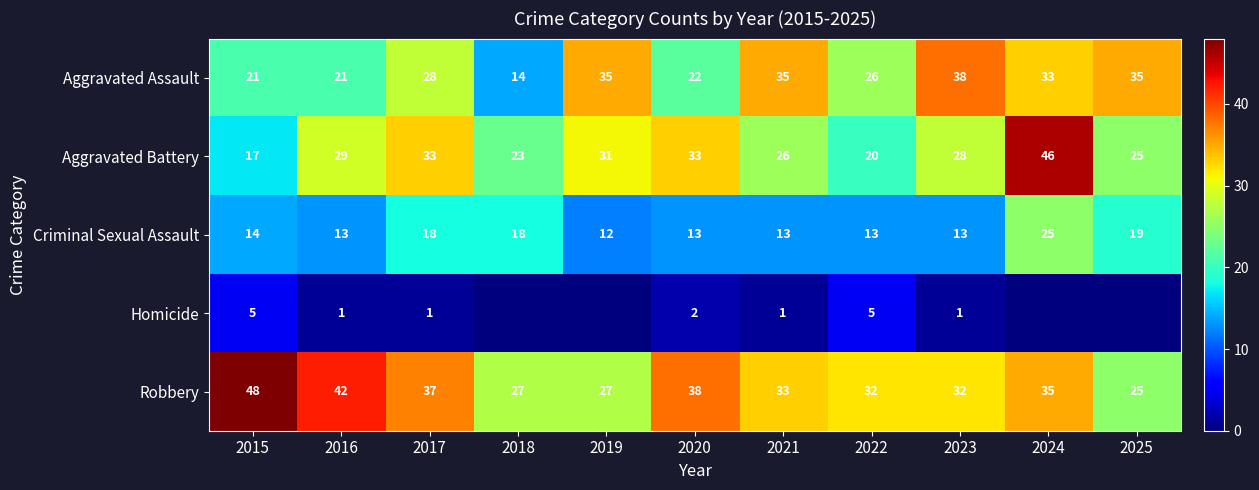

Which category has the highest value across all series?

2015